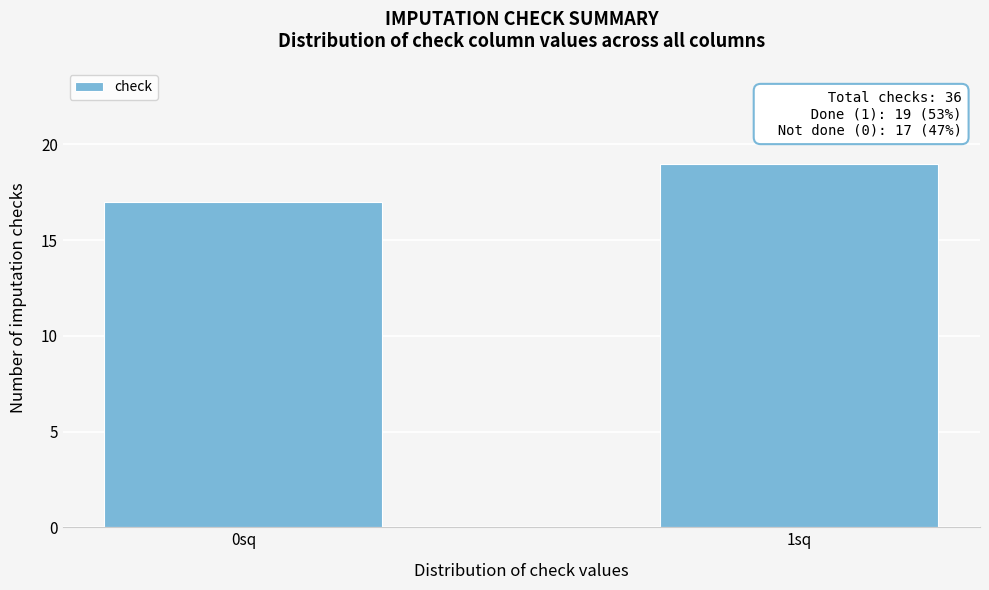

Reading right to left, list all the values displayed in this chart.

19	17